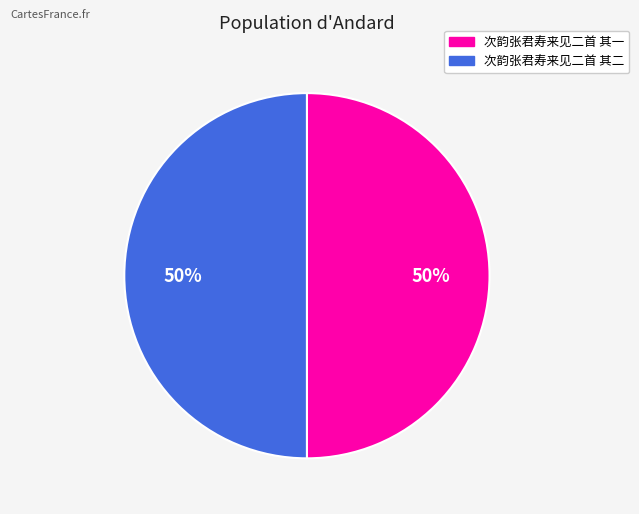

To the nearest percent, what is the combined percentage of 次韵张君寿来见二首 其一 and 次韵张君寿来见二首 其二?

100%